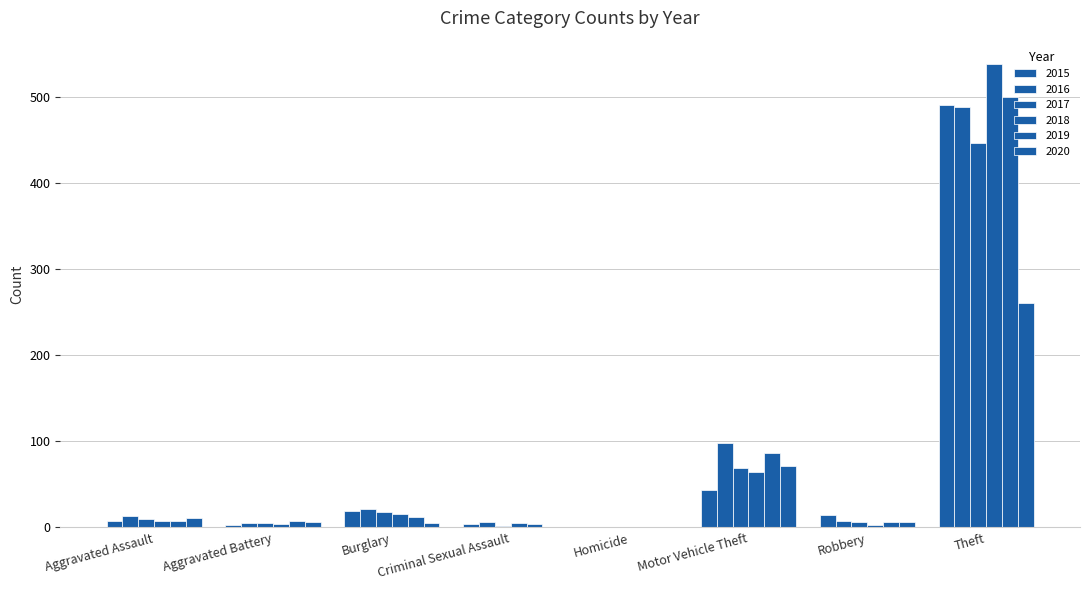

How many categories are shown in the chart?

8